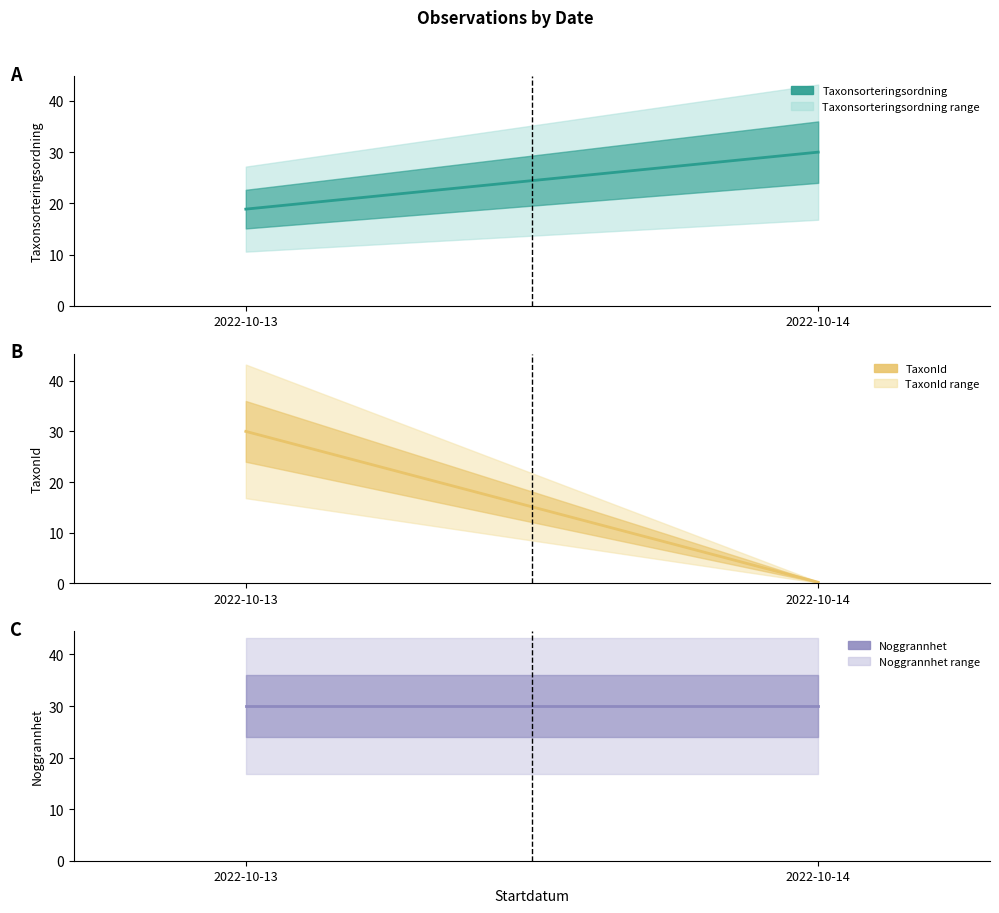

What is the difference between the TaxonId values at 2022-10-13 and 2022-10-14?

29.8